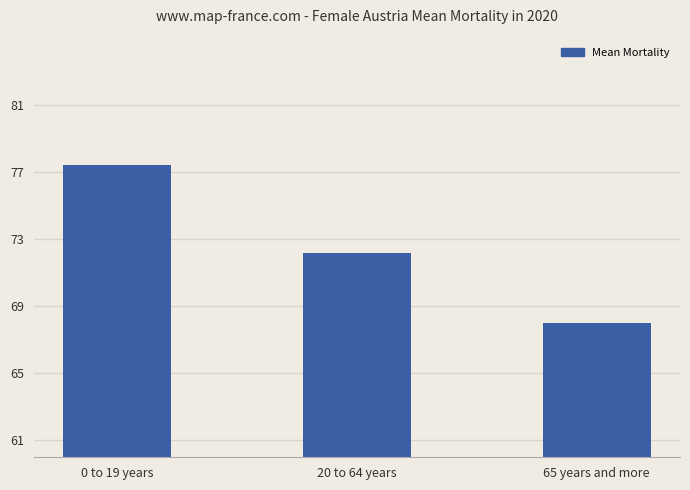

What is the ratio of the value at 20 to 64 years to the value at 65 years and more?

1.1